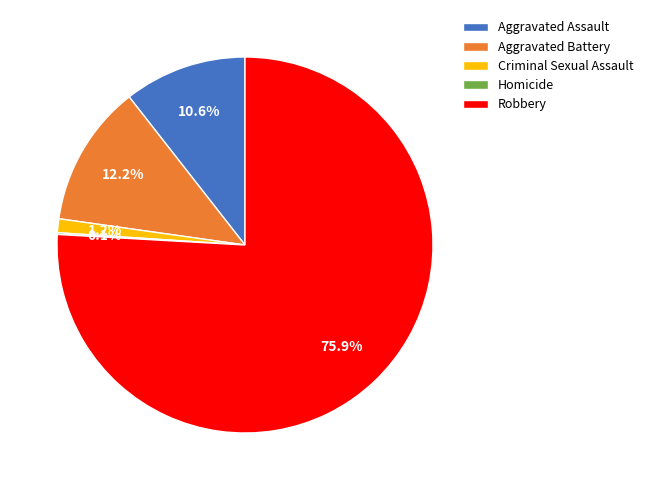

To the nearest percent, what is the difference between the largest and smallest slice percentages?

76%